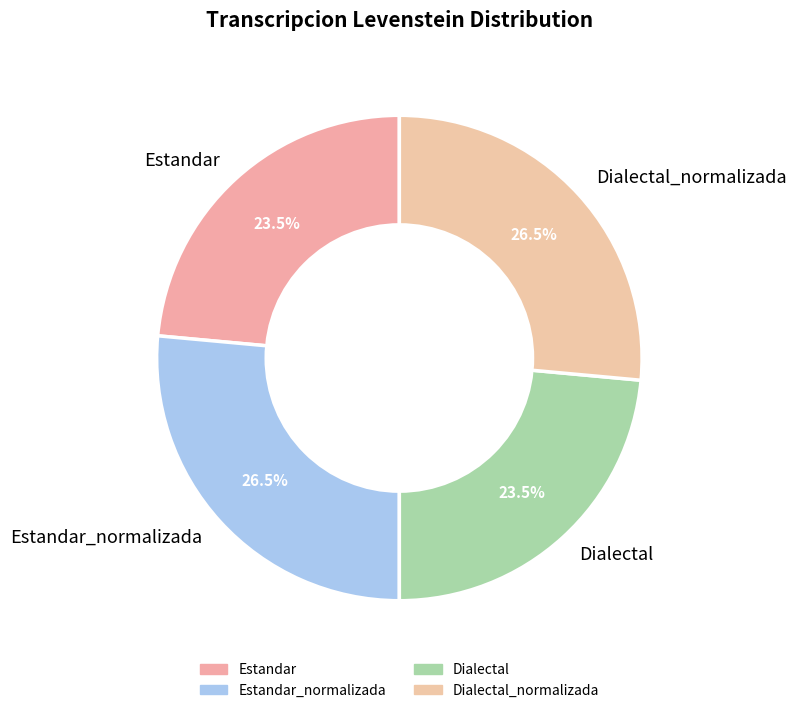

Count the number of slices in the pie.

4